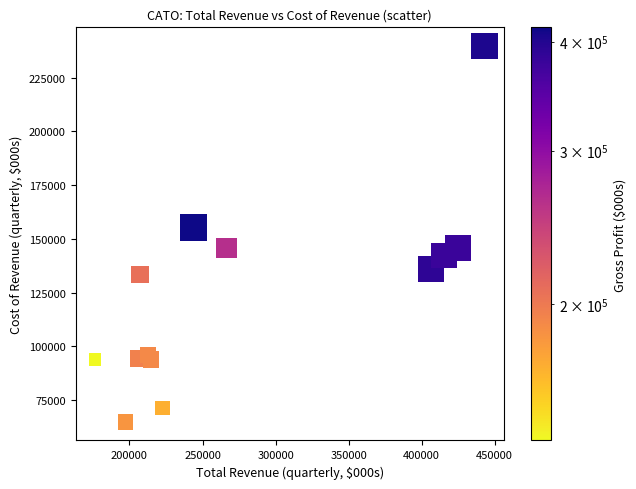

What is the range of X values (max minus min)?

266500